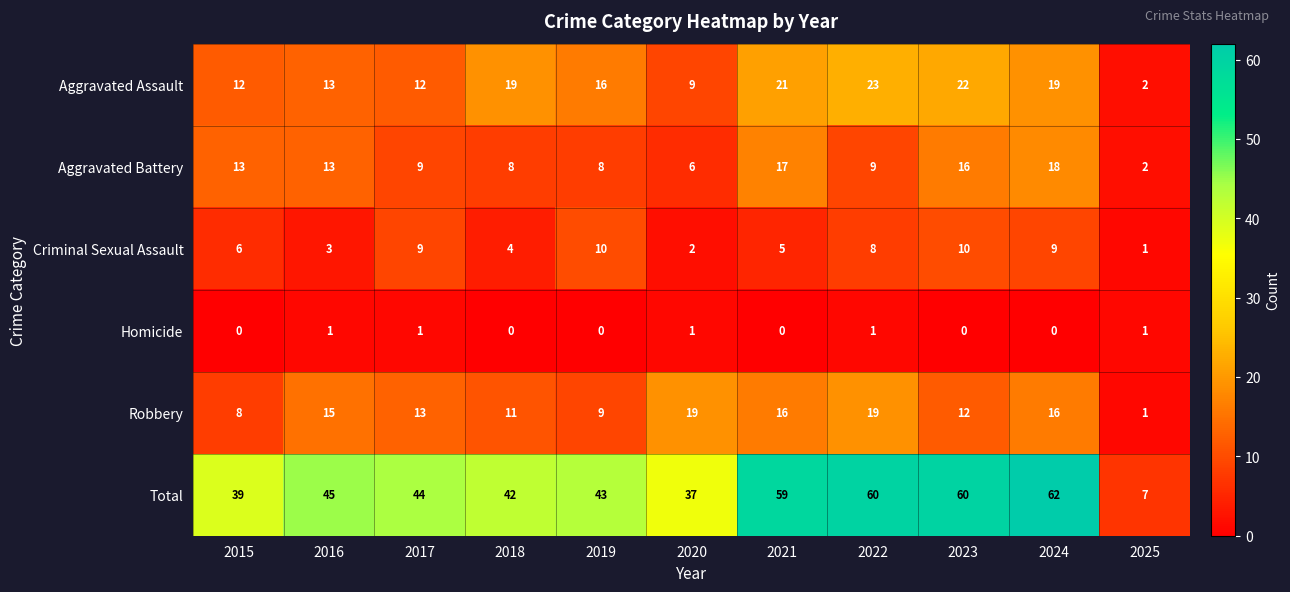

What is the average value of the Criminal Sexual Assault series?

6